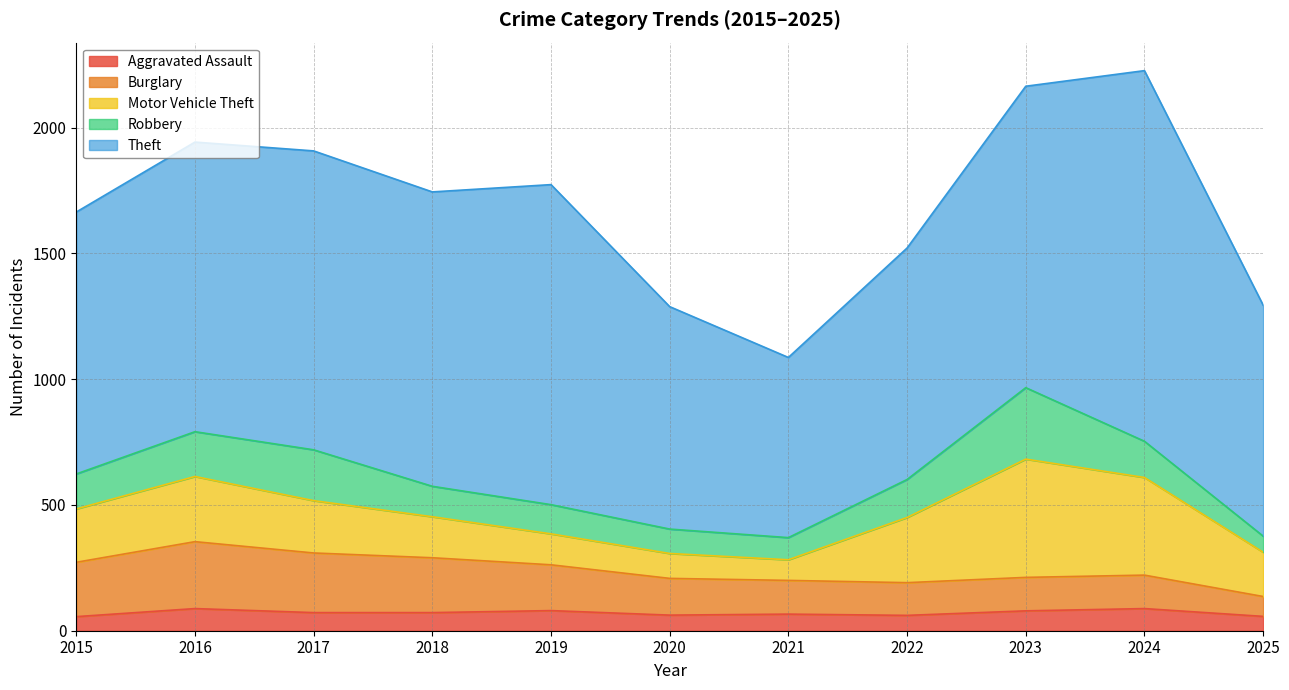

Reading left to right, extract all data points from this chart.

Aggravated Assault: 56	88	72	72	80	62	66	61	79	88	57
Burglary: 216	266	237	218	182	146	134	130	133	133	79
Motor Vehicle Theft: 212	259	208	163	123	99	82	259	470	388	176
Robbery: 139	178	202	121	116	97	88	151	284	144	64
Theft: 1041	1151	1188	1170	1272	884	716	920	1198	1473	918